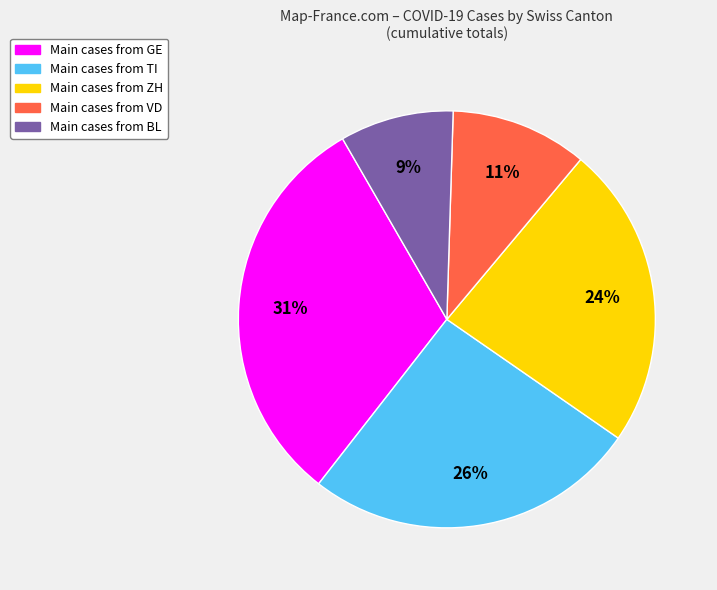

Is there a majority slice in this chart?

No